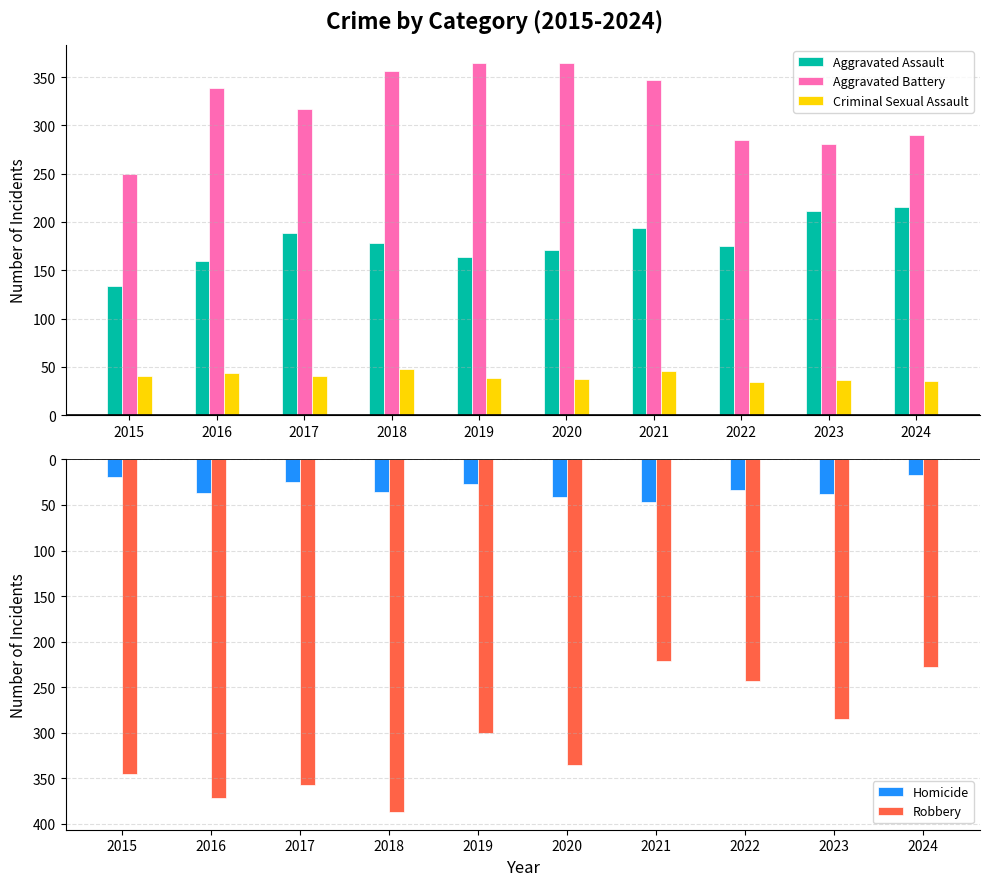

Read the Homicide value at 2023.

-38